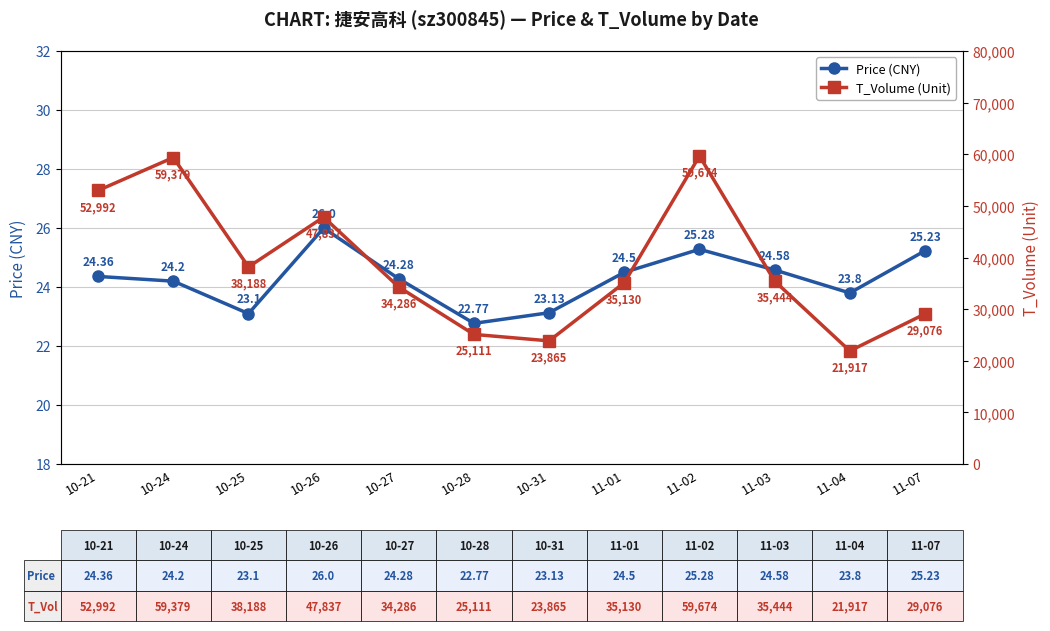

What is the sum of the Price (CNY) values at 10-25 and 10-27?

47.4